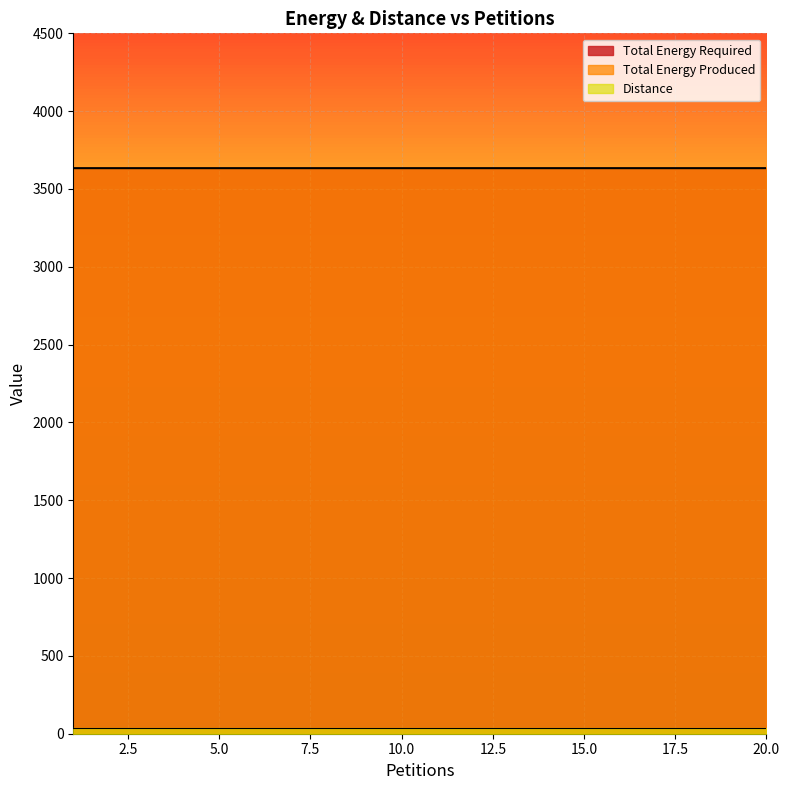

What is the spread (max minus min) of values at 7?

3600